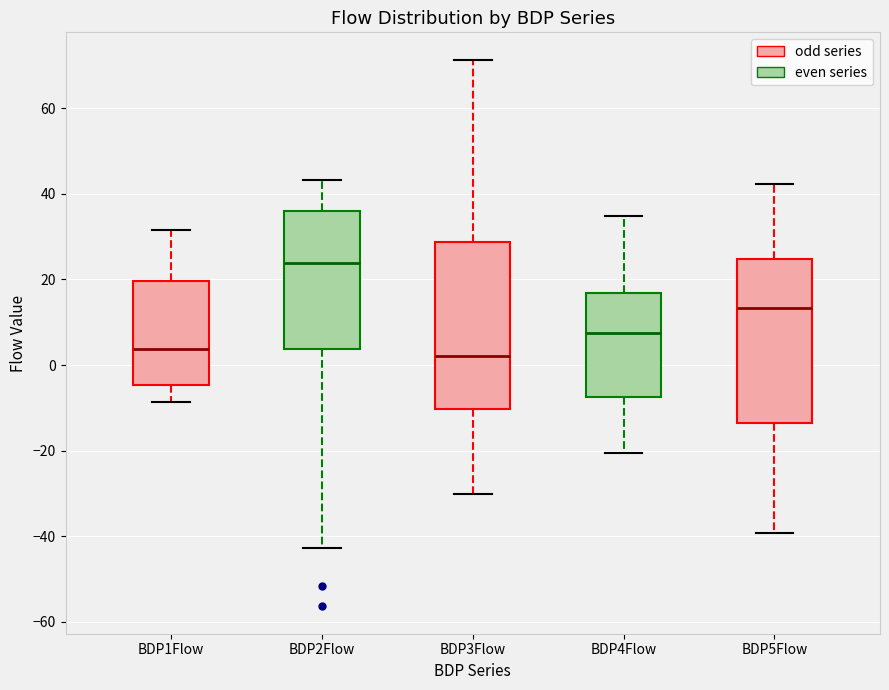

Where is the upper edge of the box for BDP2Flow on the y-axis? The values are not printed on the chart, so give them approximately, as read against the axis.

36